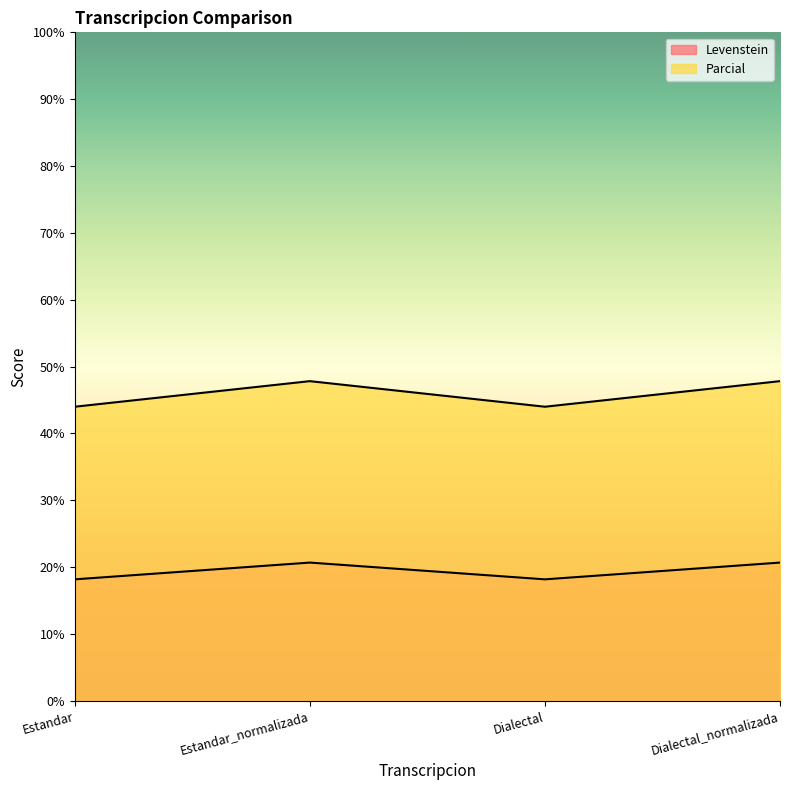

Reading left to right, list all the values displayed in this chart.

Levenstein: Estandar=18.2	Estandar_normalizada=20.7	Dialectal=18.2	Dialectal_normalizada=20.7
Parcial: Estandar=44.0	Estandar_normalizada=47.8	Dialectal=44.0	Dialectal_normalizada=47.8